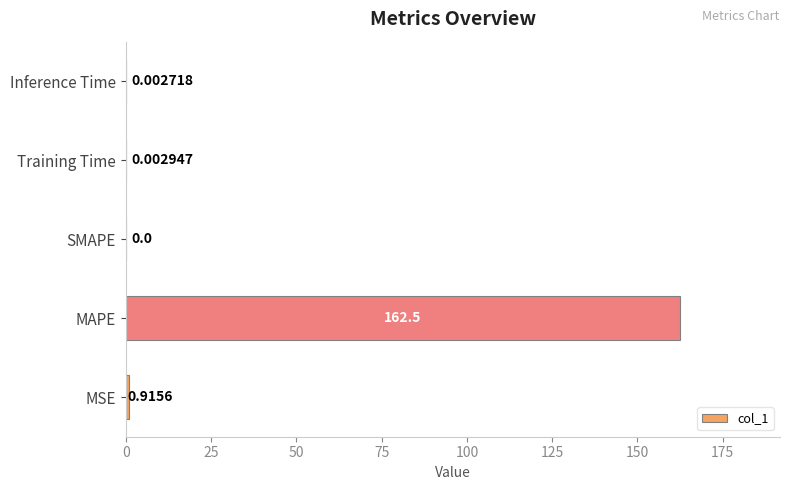

What is the sum of all values?

163.4